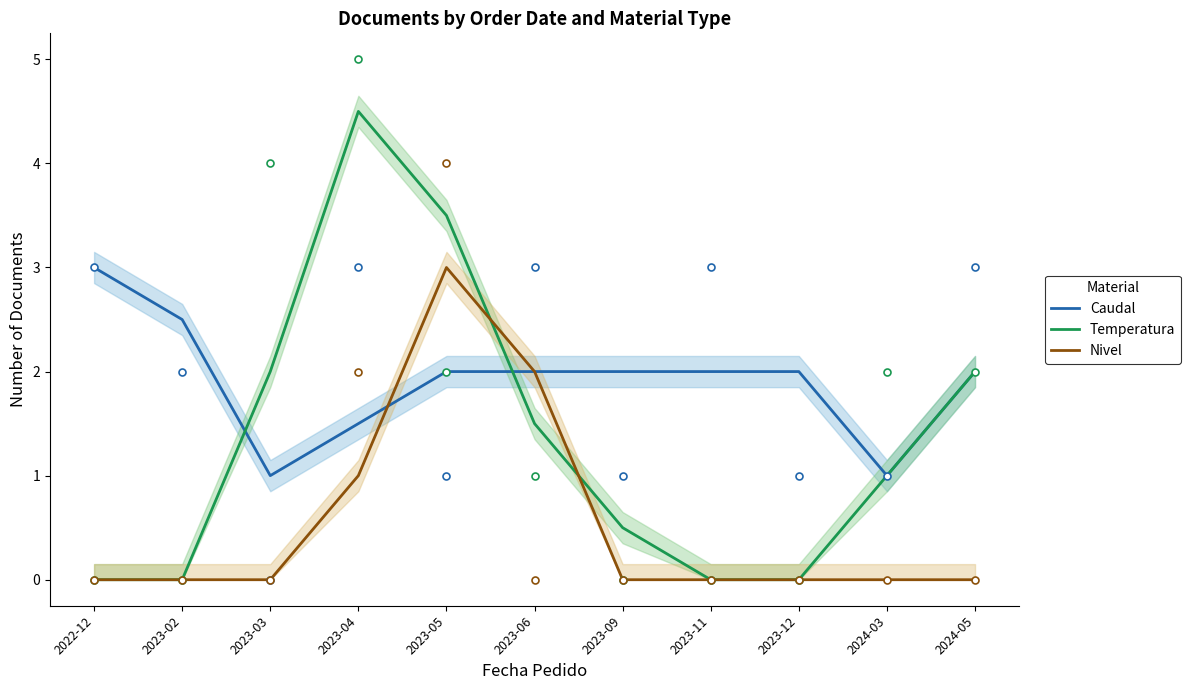

How many data points in Caudal are above 2?

2